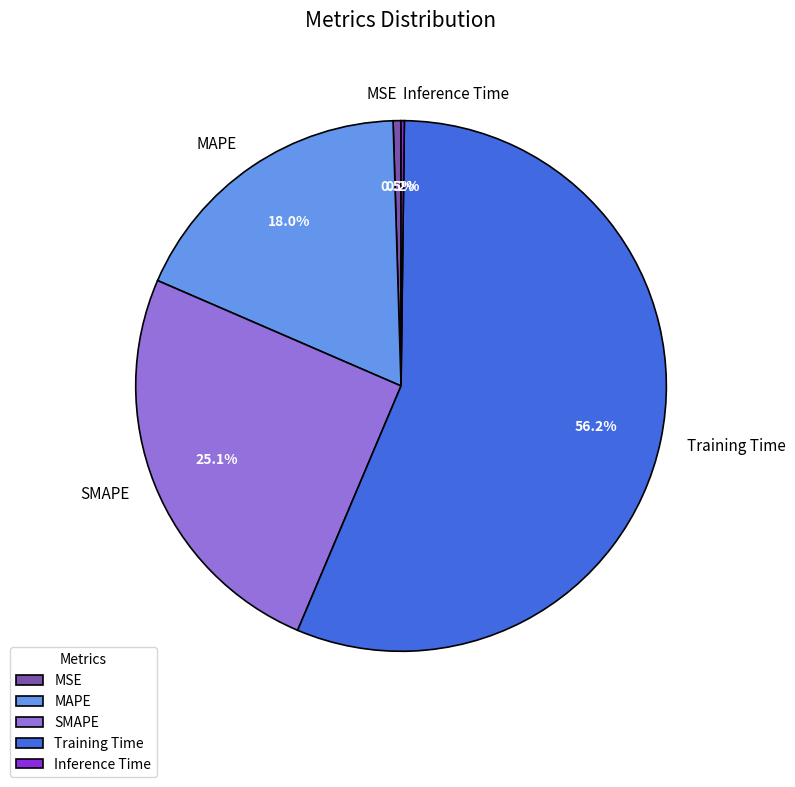

What is the largest slice in the pie chart?

Training Time